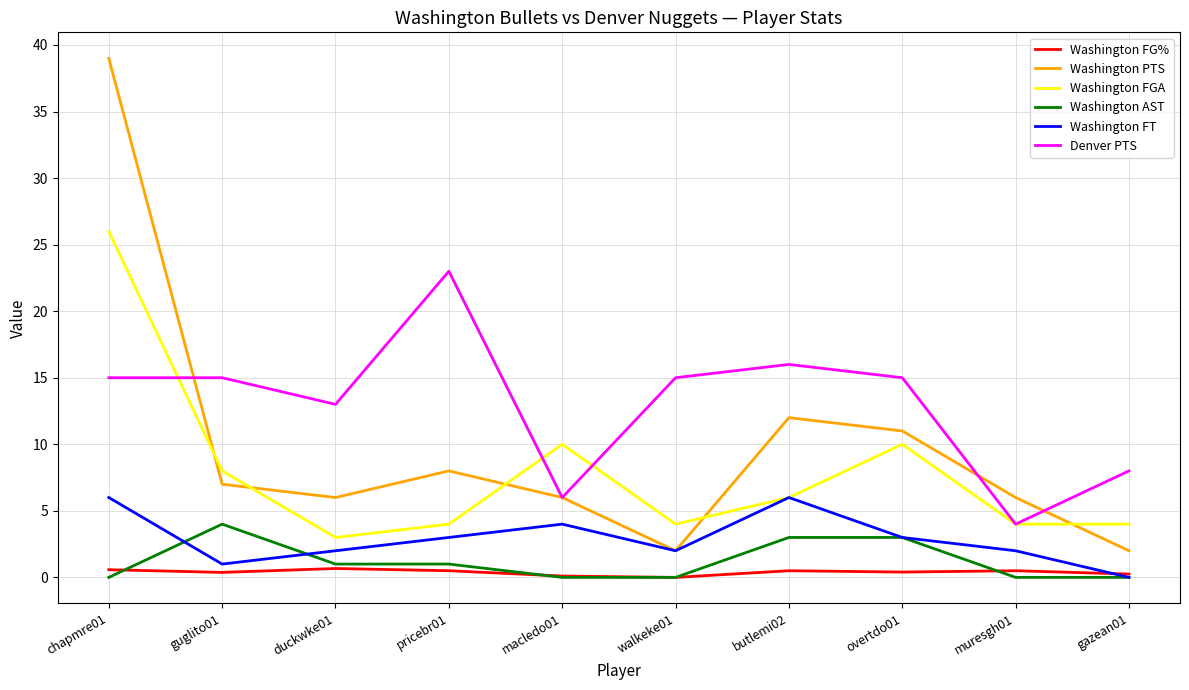

Which series has the widest spread of values?

Washington PTS